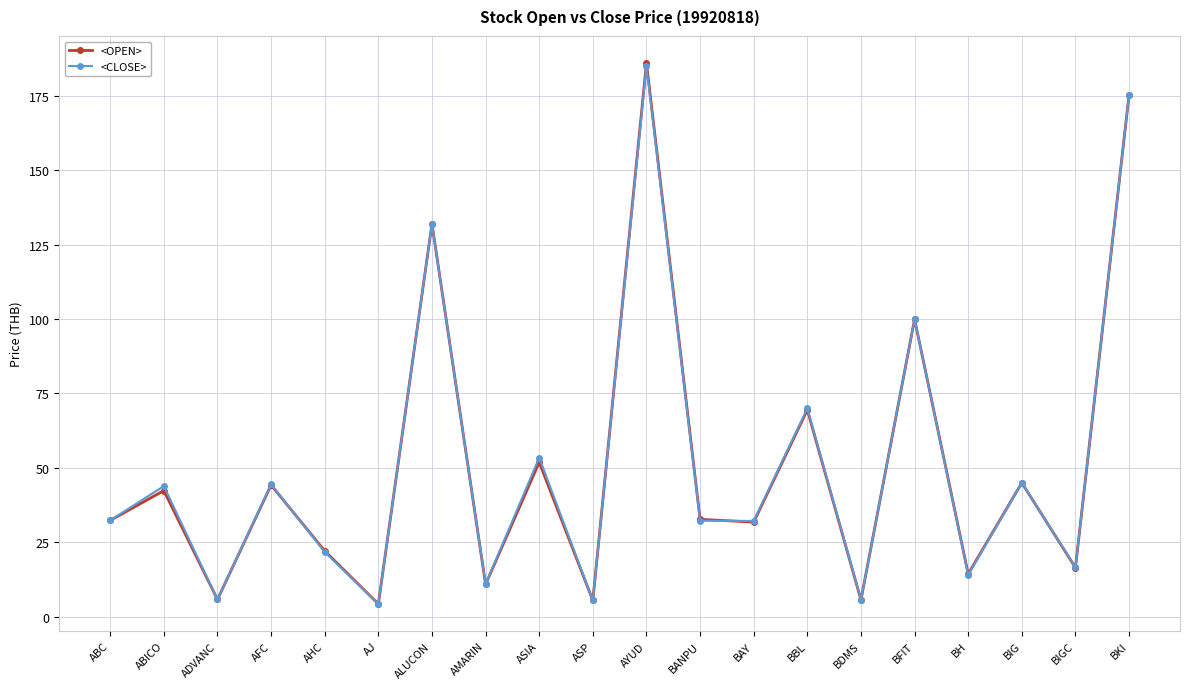

How many data points in <OPEN> are less than 32?

9